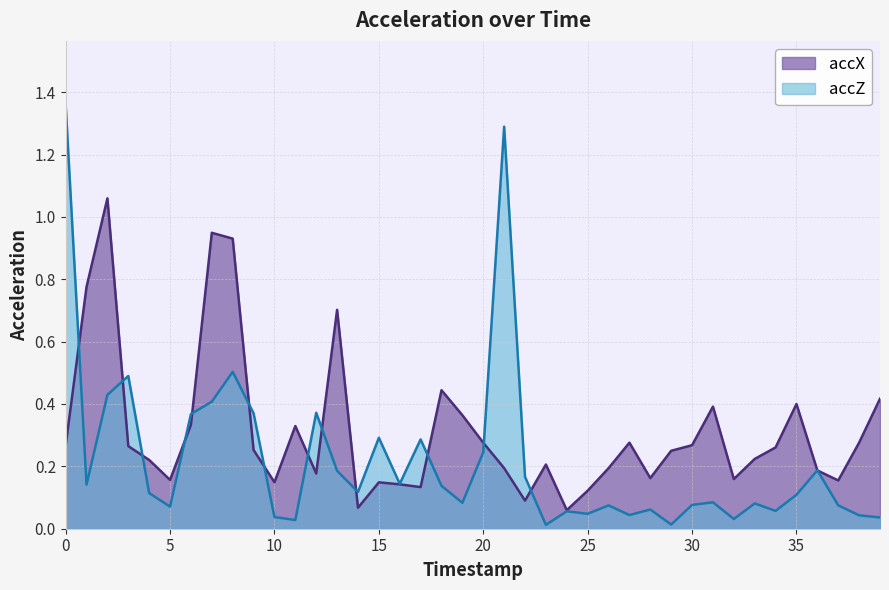

What is the sum of the accX values at 13 and 10?

0.9